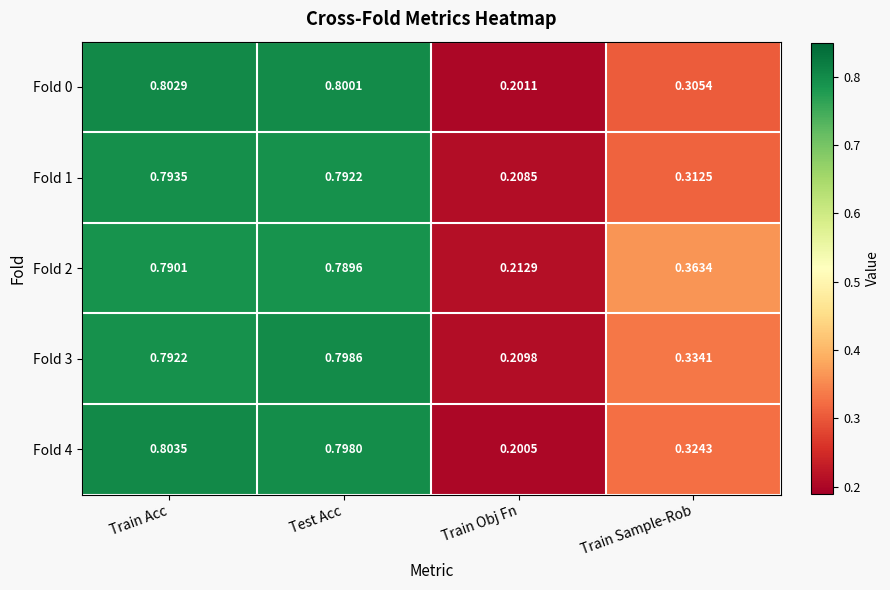

Which series has the largest range (max minus min)?

Fold 4